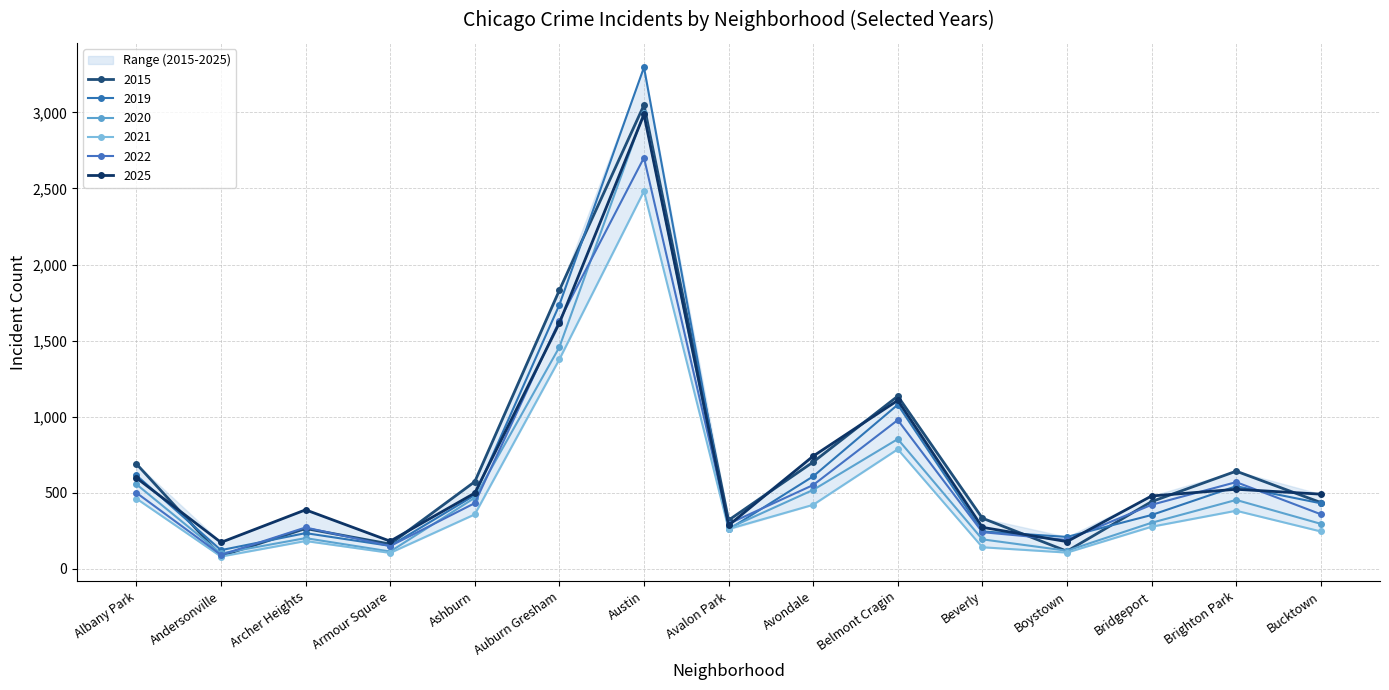

How many values in the 2025 series exceed 491?

7